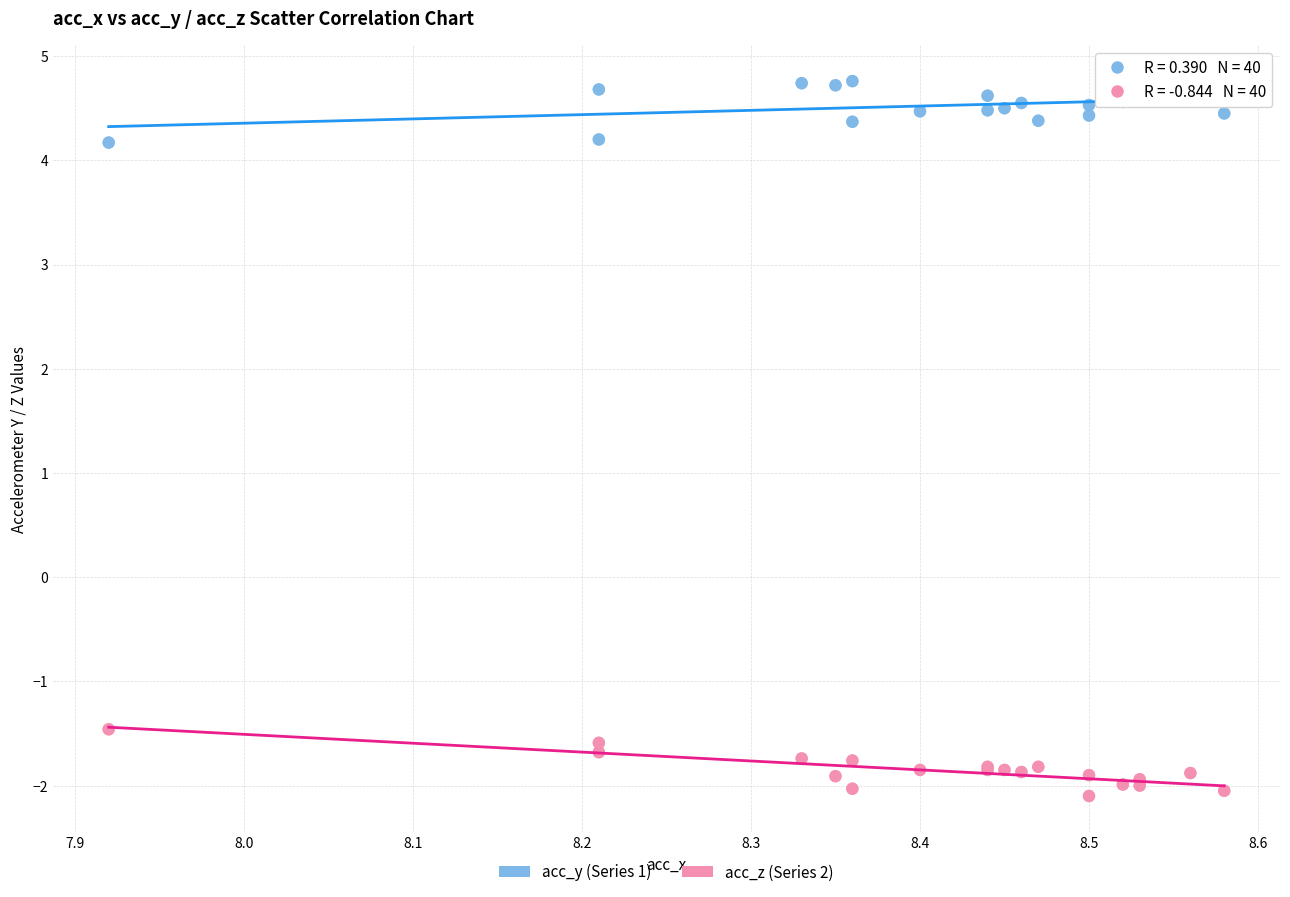

Which series reaches the maximum Y coordinate?

acc_y (Series 1)